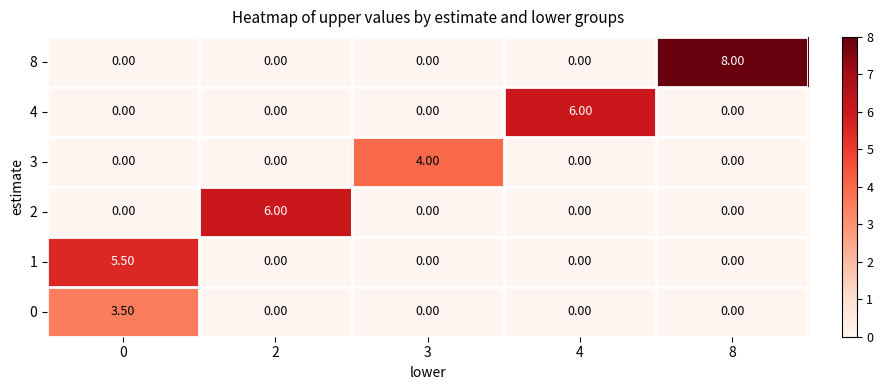

What is the total value across all series at 2?

6.0